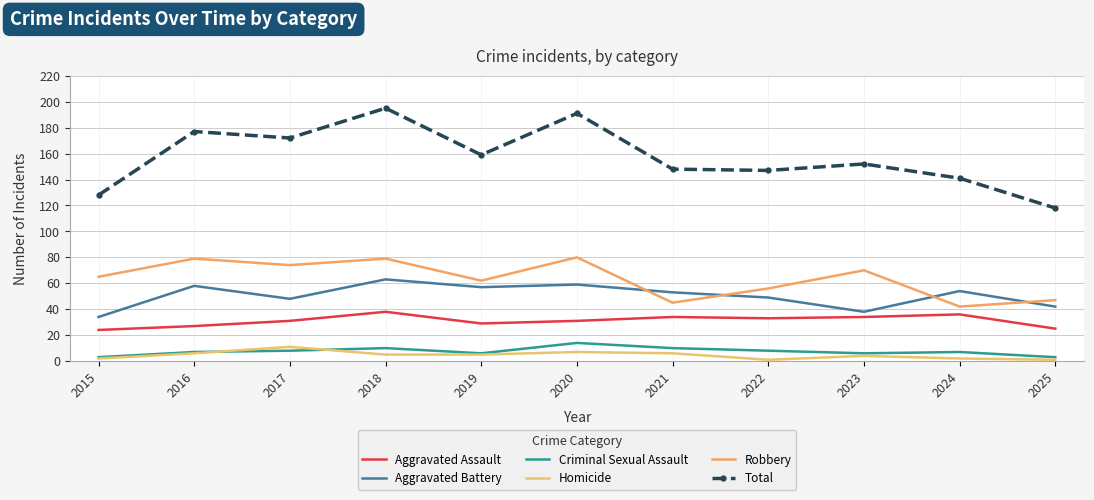

True or false: Total has a value of 159 at 2019.

True